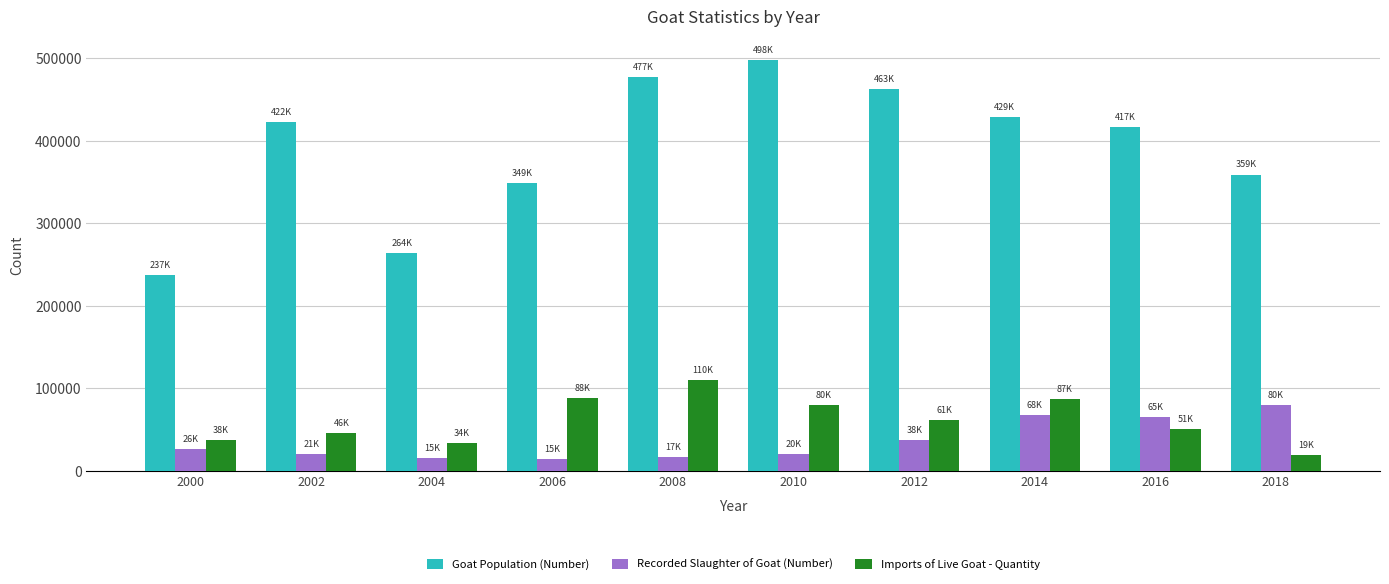

At which label is Recorded Slaughter of Goat (Number) closest to 47192?

2012